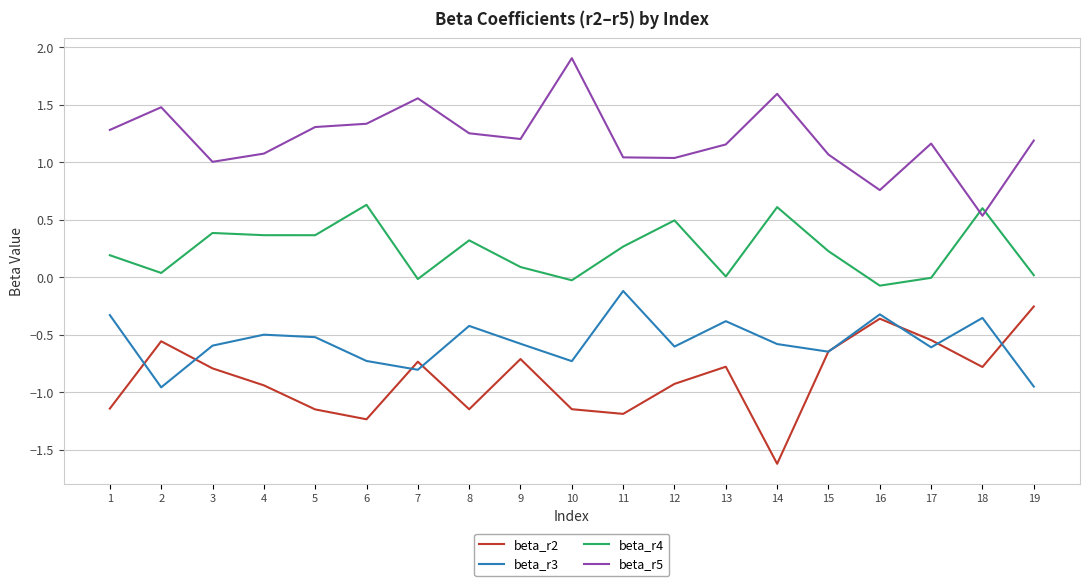

True or false: beta_r5 has more than 0 points higher than both neighbors.

True